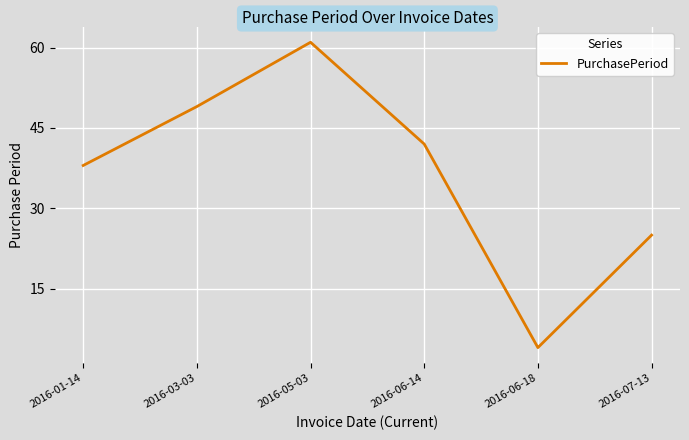

Between 2016-06-14 and 2016-03-03, which is larger?

2016-03-03